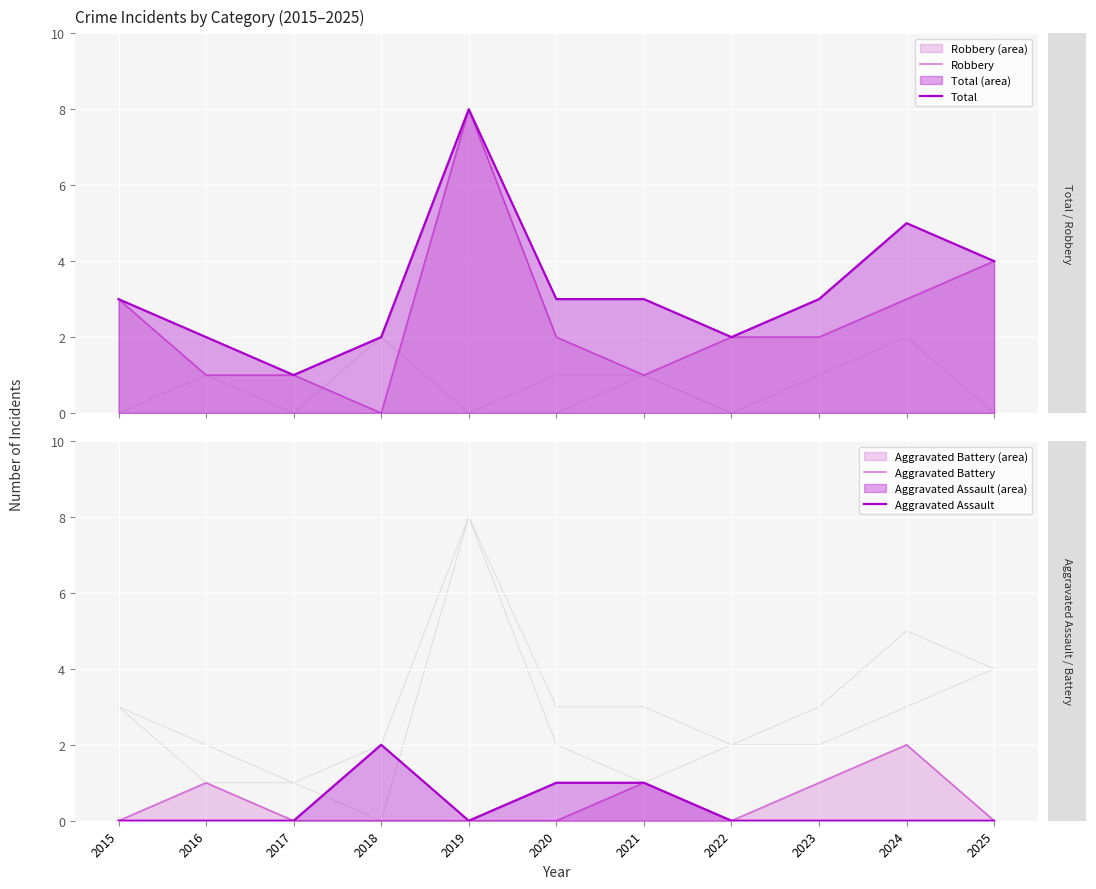

True or false: Total and Robbery cross at least once.

False